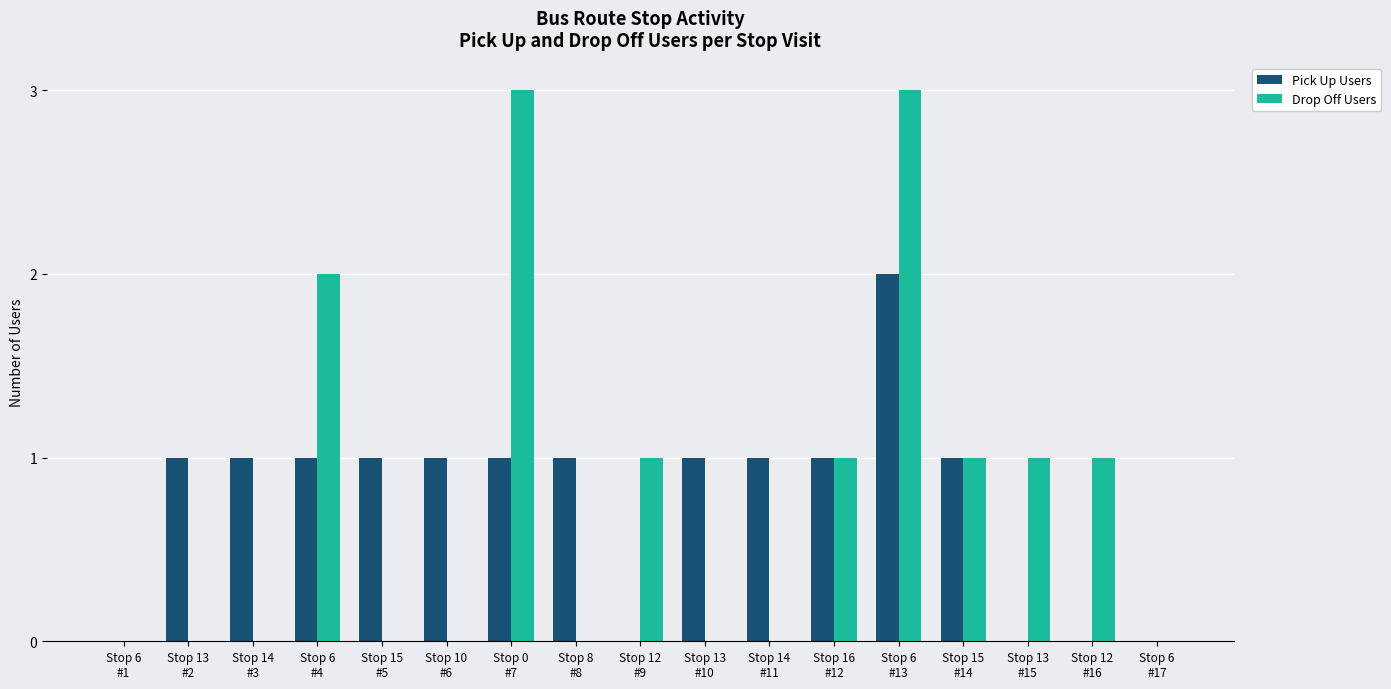

What is the total value across all series at Stop 15
#14?

2